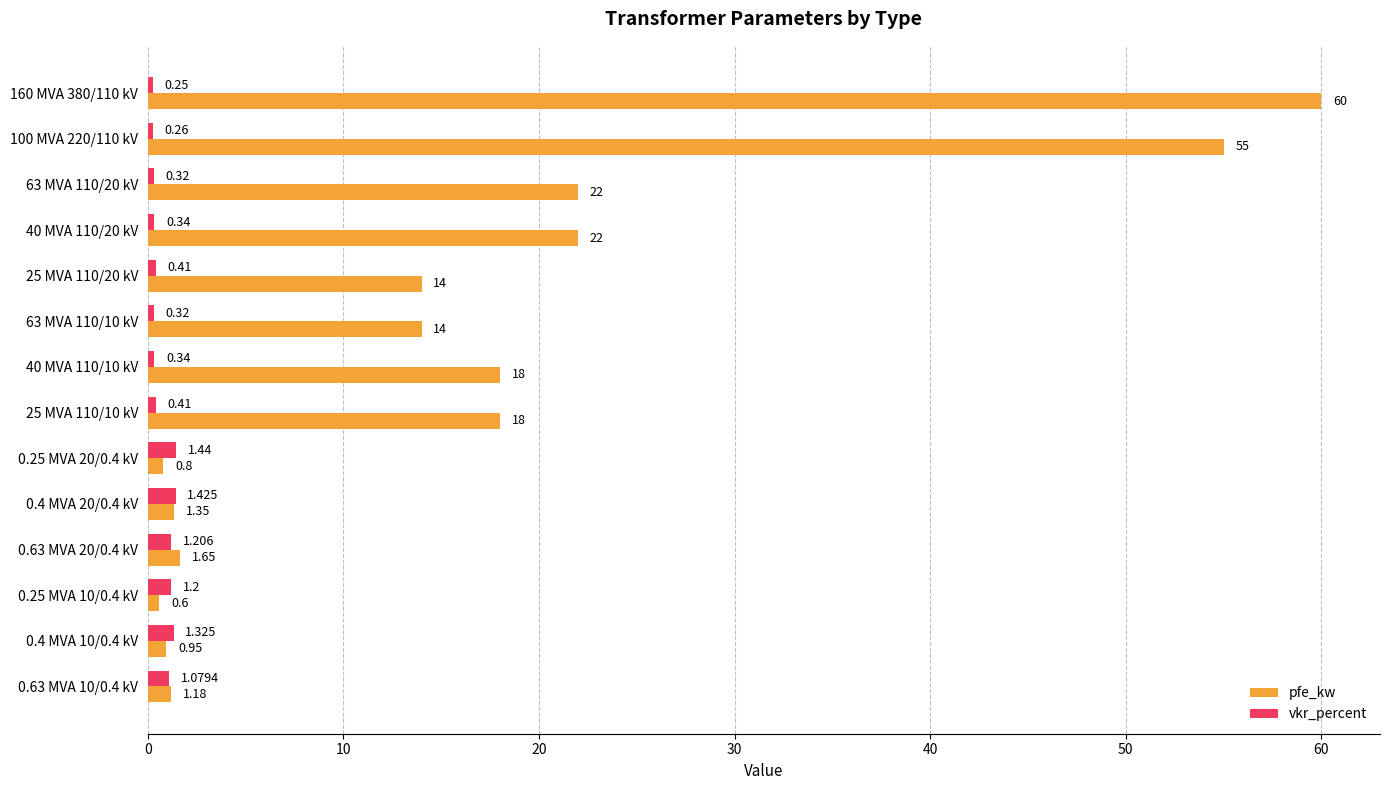

Between 40 MVA 110/10 kV and 25 MVA 110/10 kV, which series saw the biggest shift?

vkr_percent